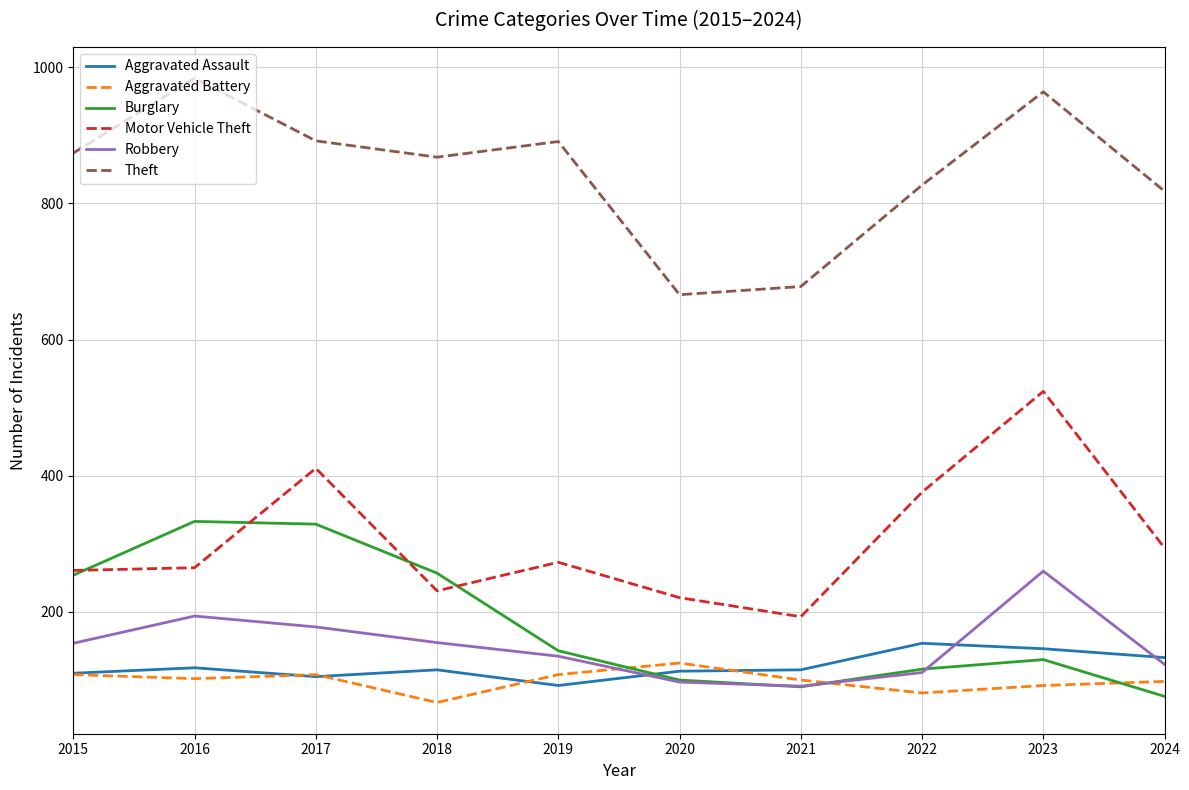

What is the difference between the highest and lowest values at 2015?

766